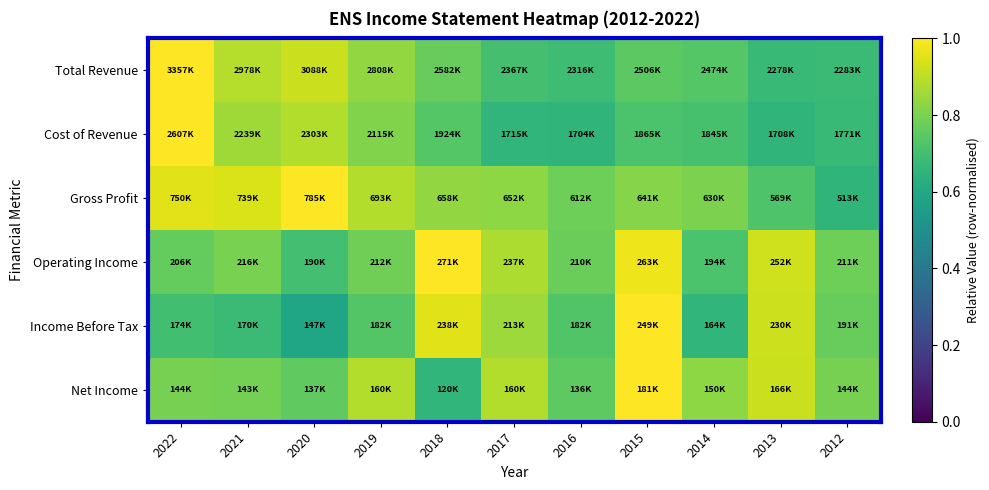

Count the number of data series in this chart.

6